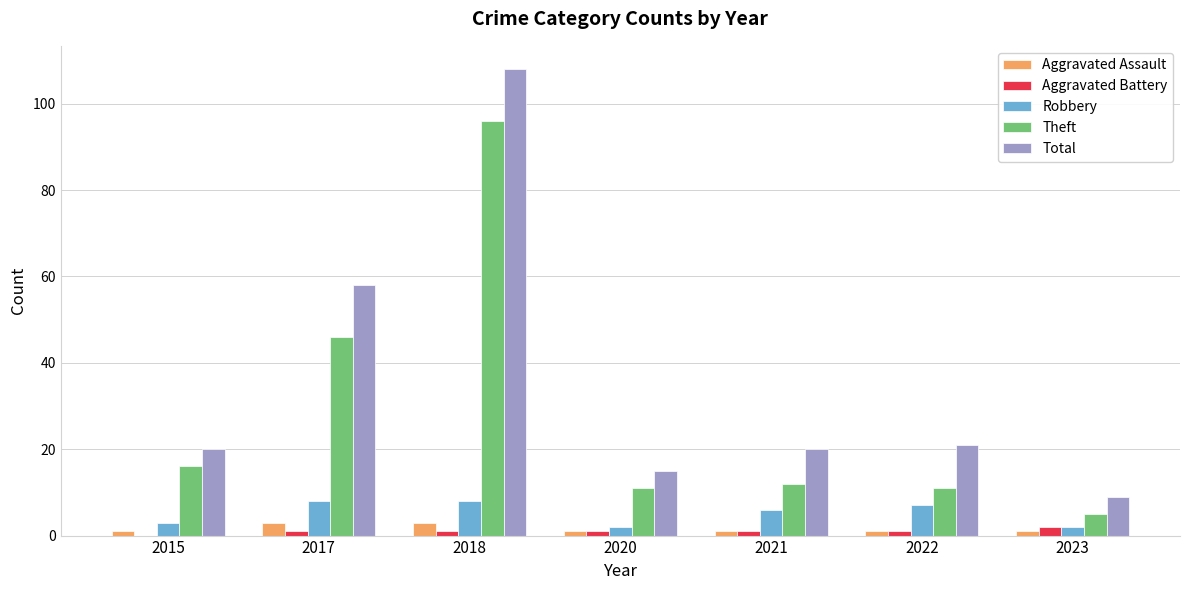

Which series changed the most between 2018 and 2021?

Total